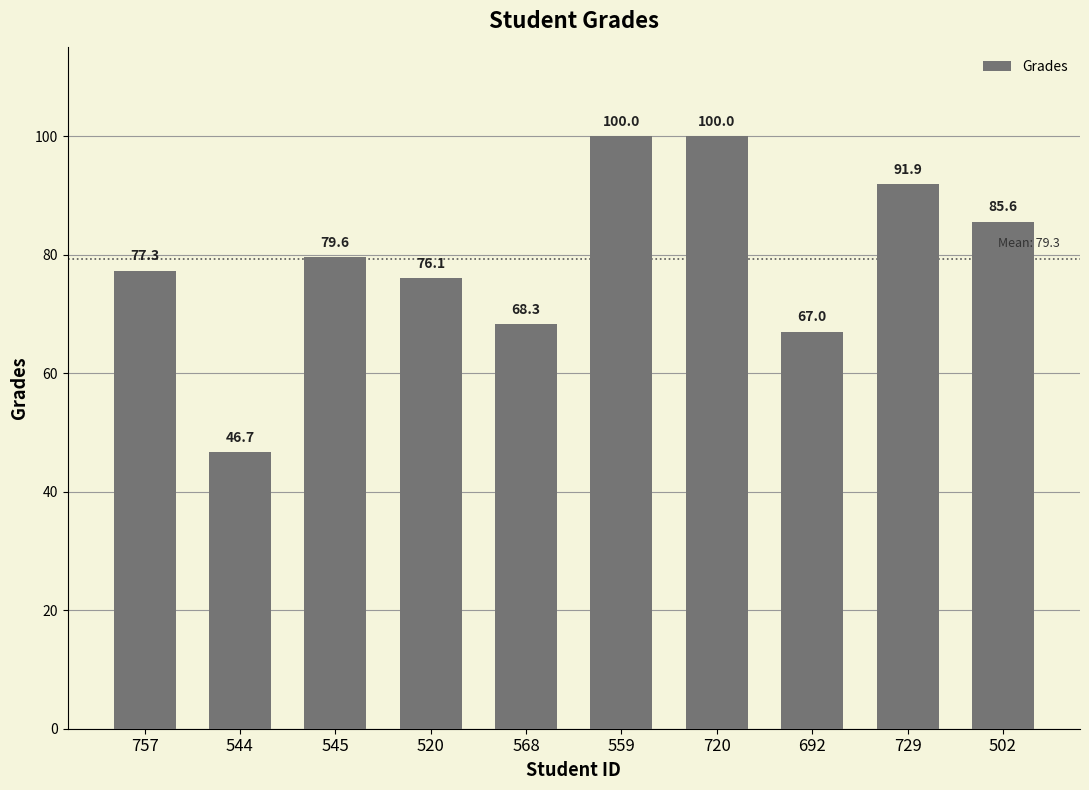

What is the label of the 1st bar from the left?

757